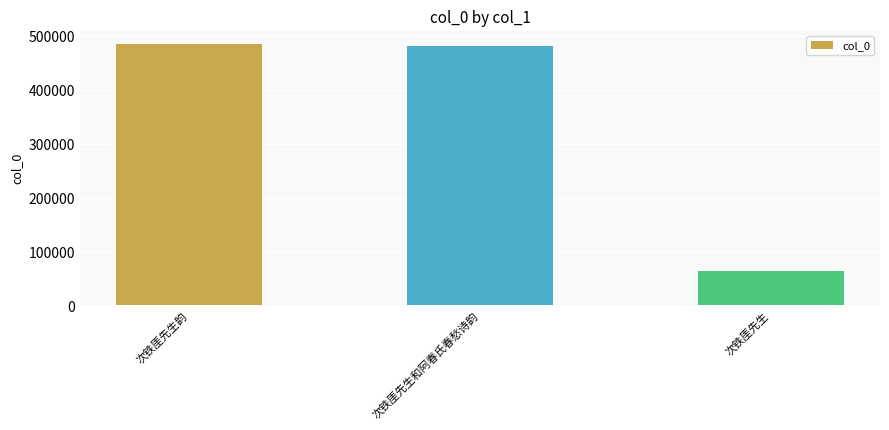

What is the approximate value at 次铁厓先生和阿春氏春愁诗韵, to the nearest 100?

481200